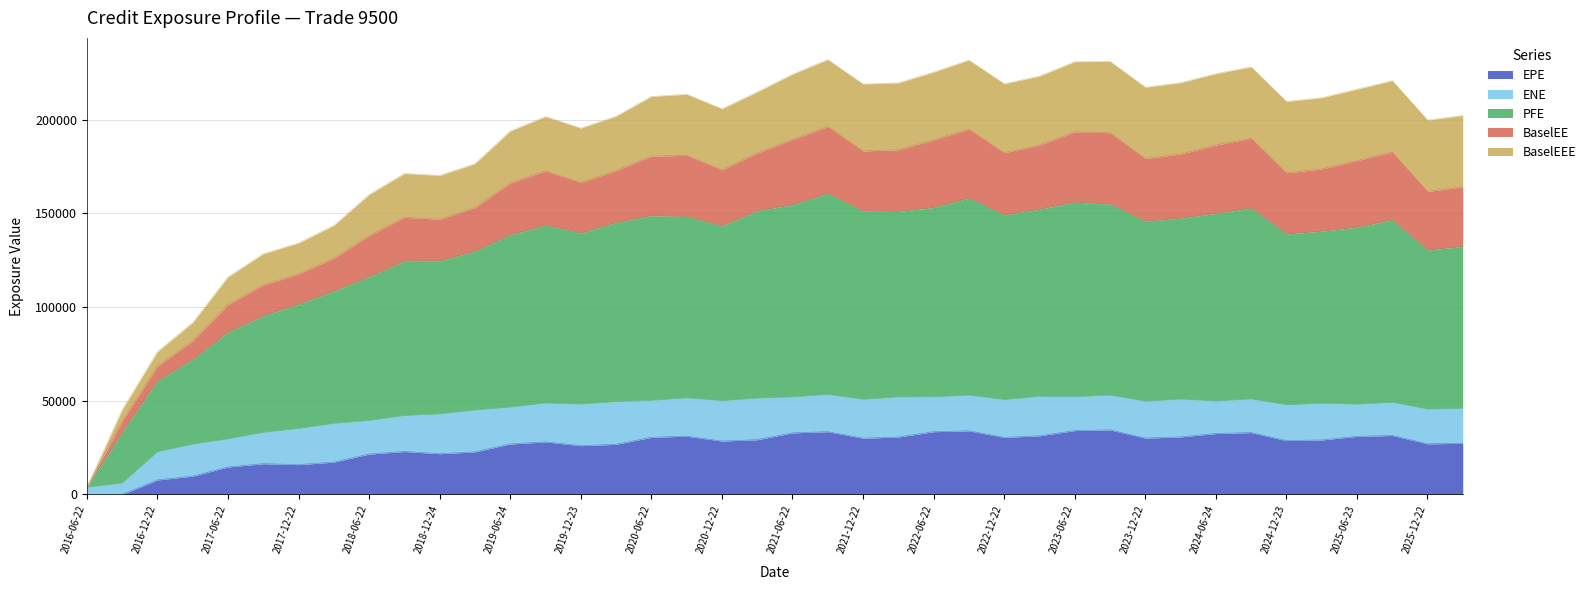

What is the total value across all series at 2016-12-22?

76188.8